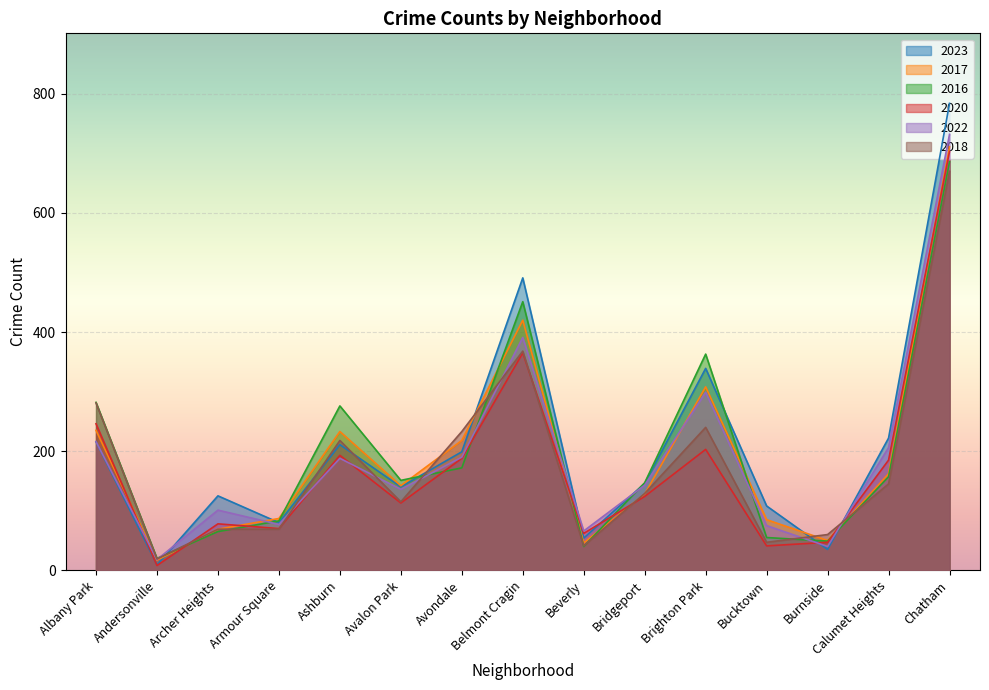

What is the sum of the 2017 values at Armour Square and Albany Park?

322